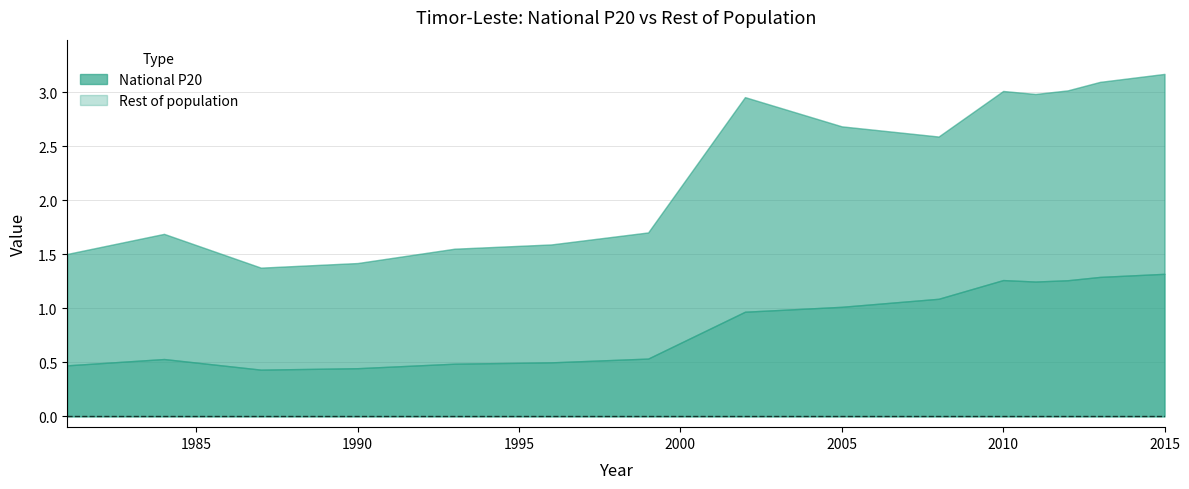

Which has a higher value, 1987 or 2011?

2011